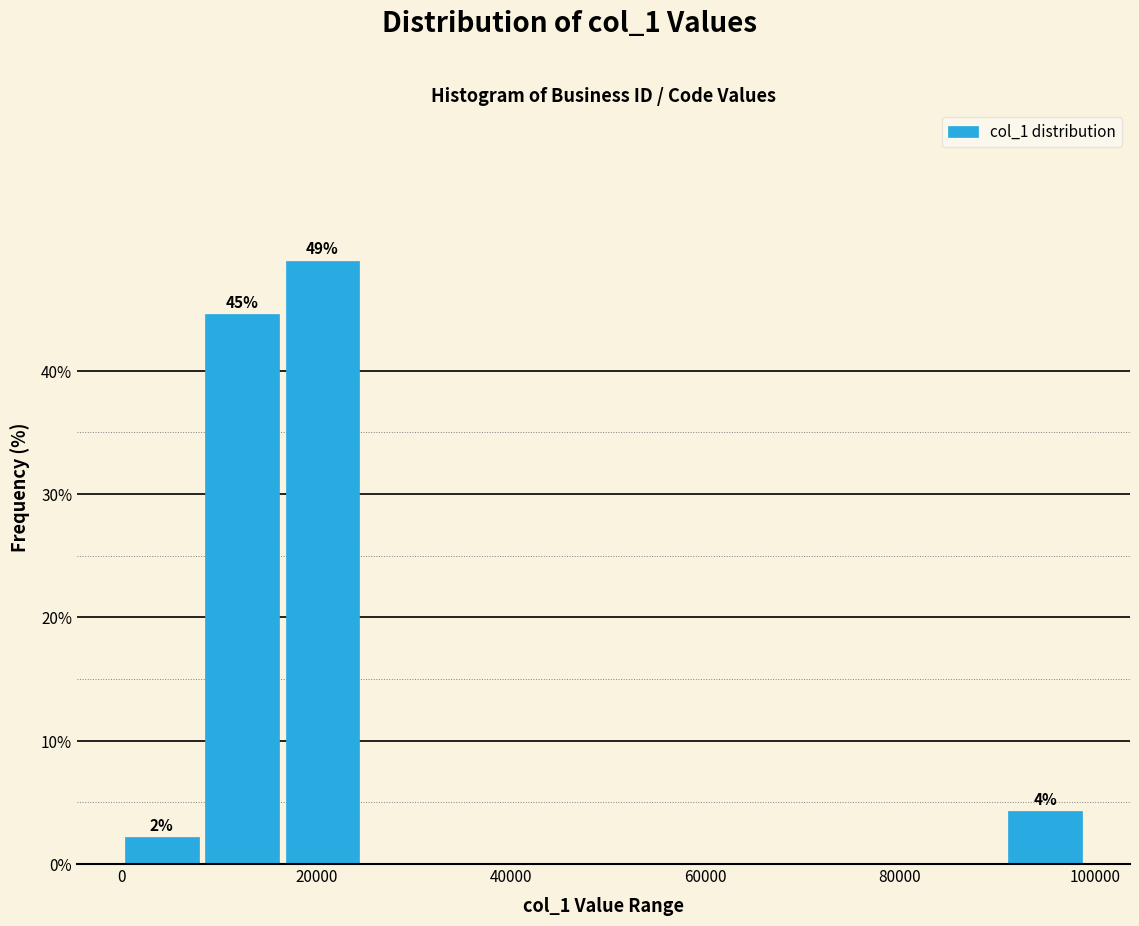

Over which range of the x-axis is the bar tallest?

16000 to 24000